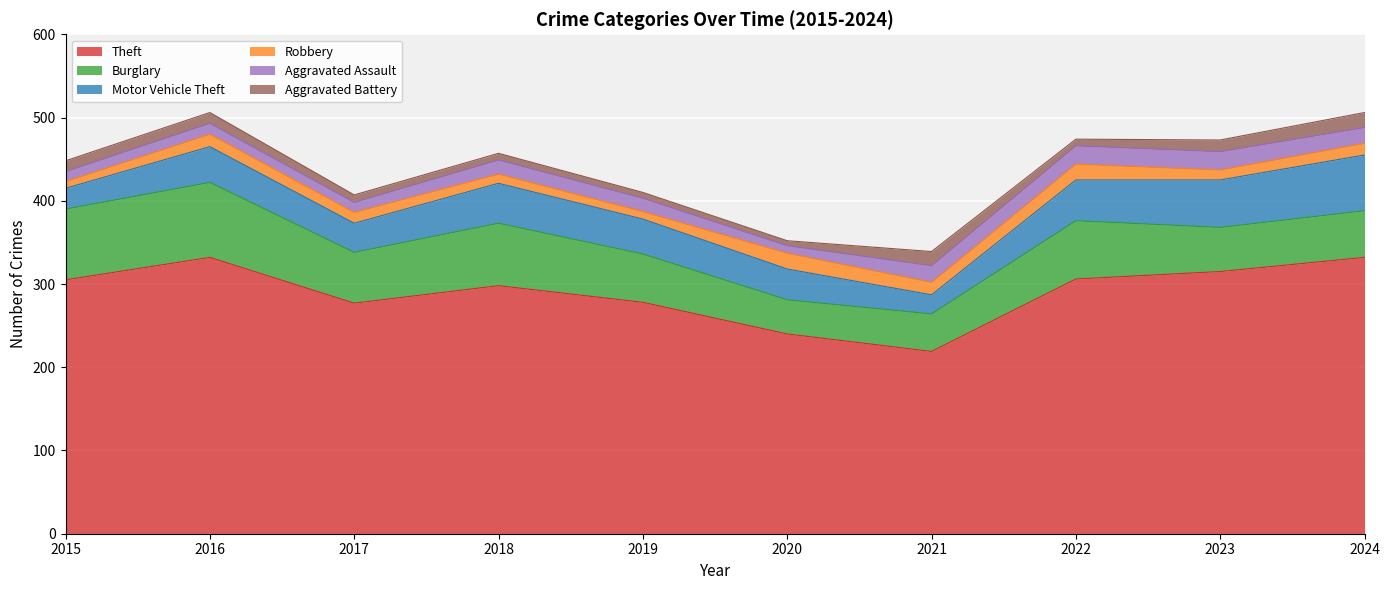

What is the smallest value displayed?

6